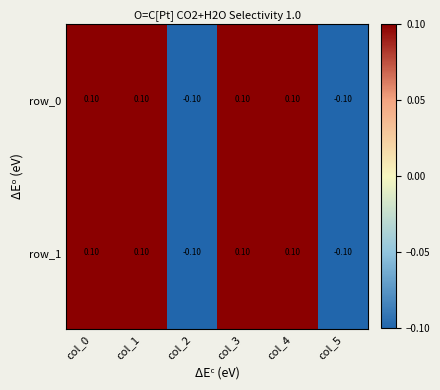

What is the difference between the maximum and minimum values in the row_0 series?

0.2